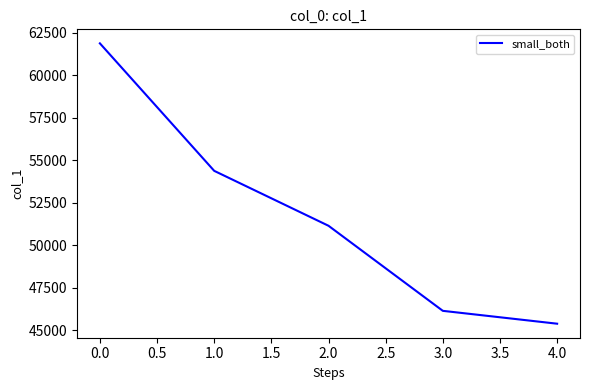

Approximately how many times larger is the value at 2.0 compared to 1.0?

0.9